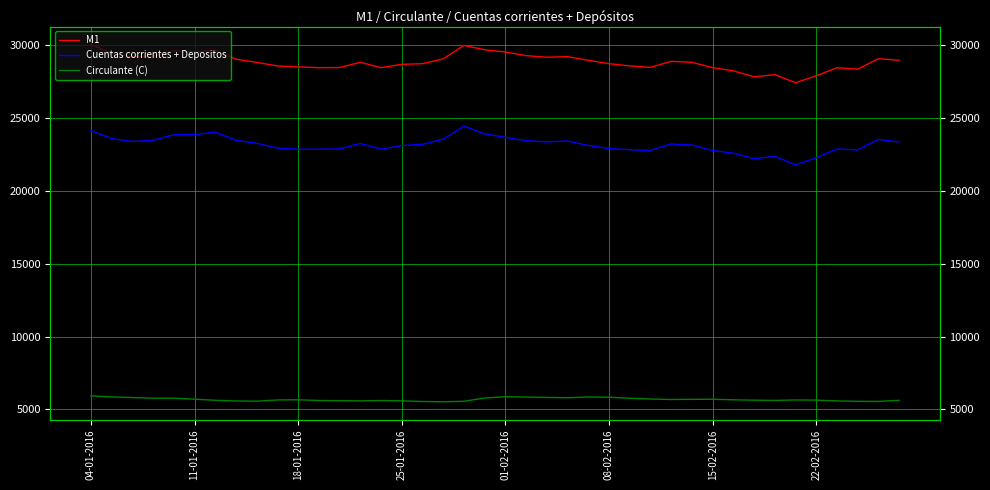

What is the total value across all series at 8?

57674